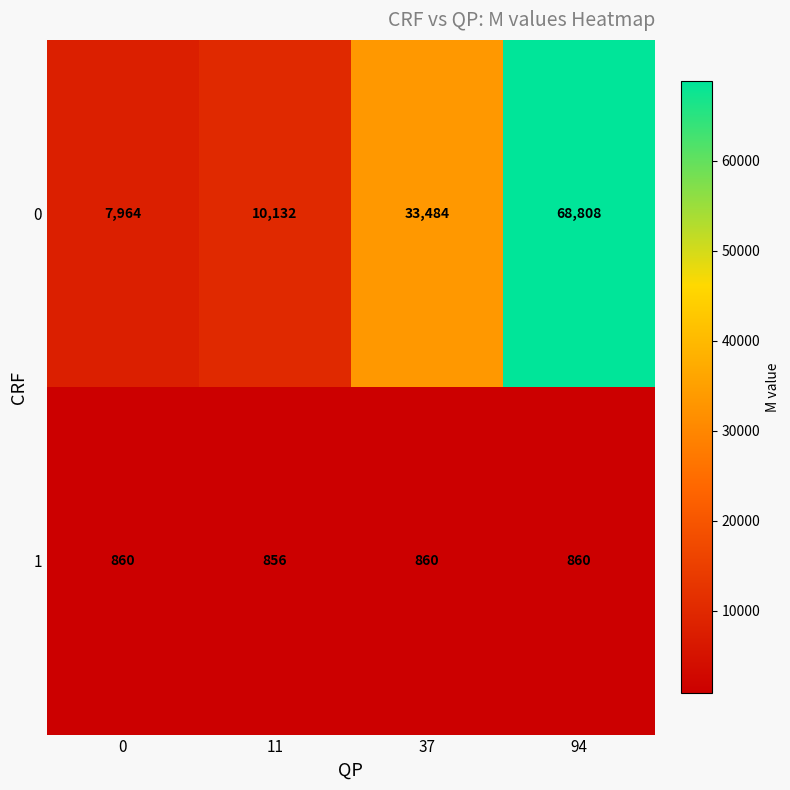

The value of 0 at 94 is 68808. True or false?

True